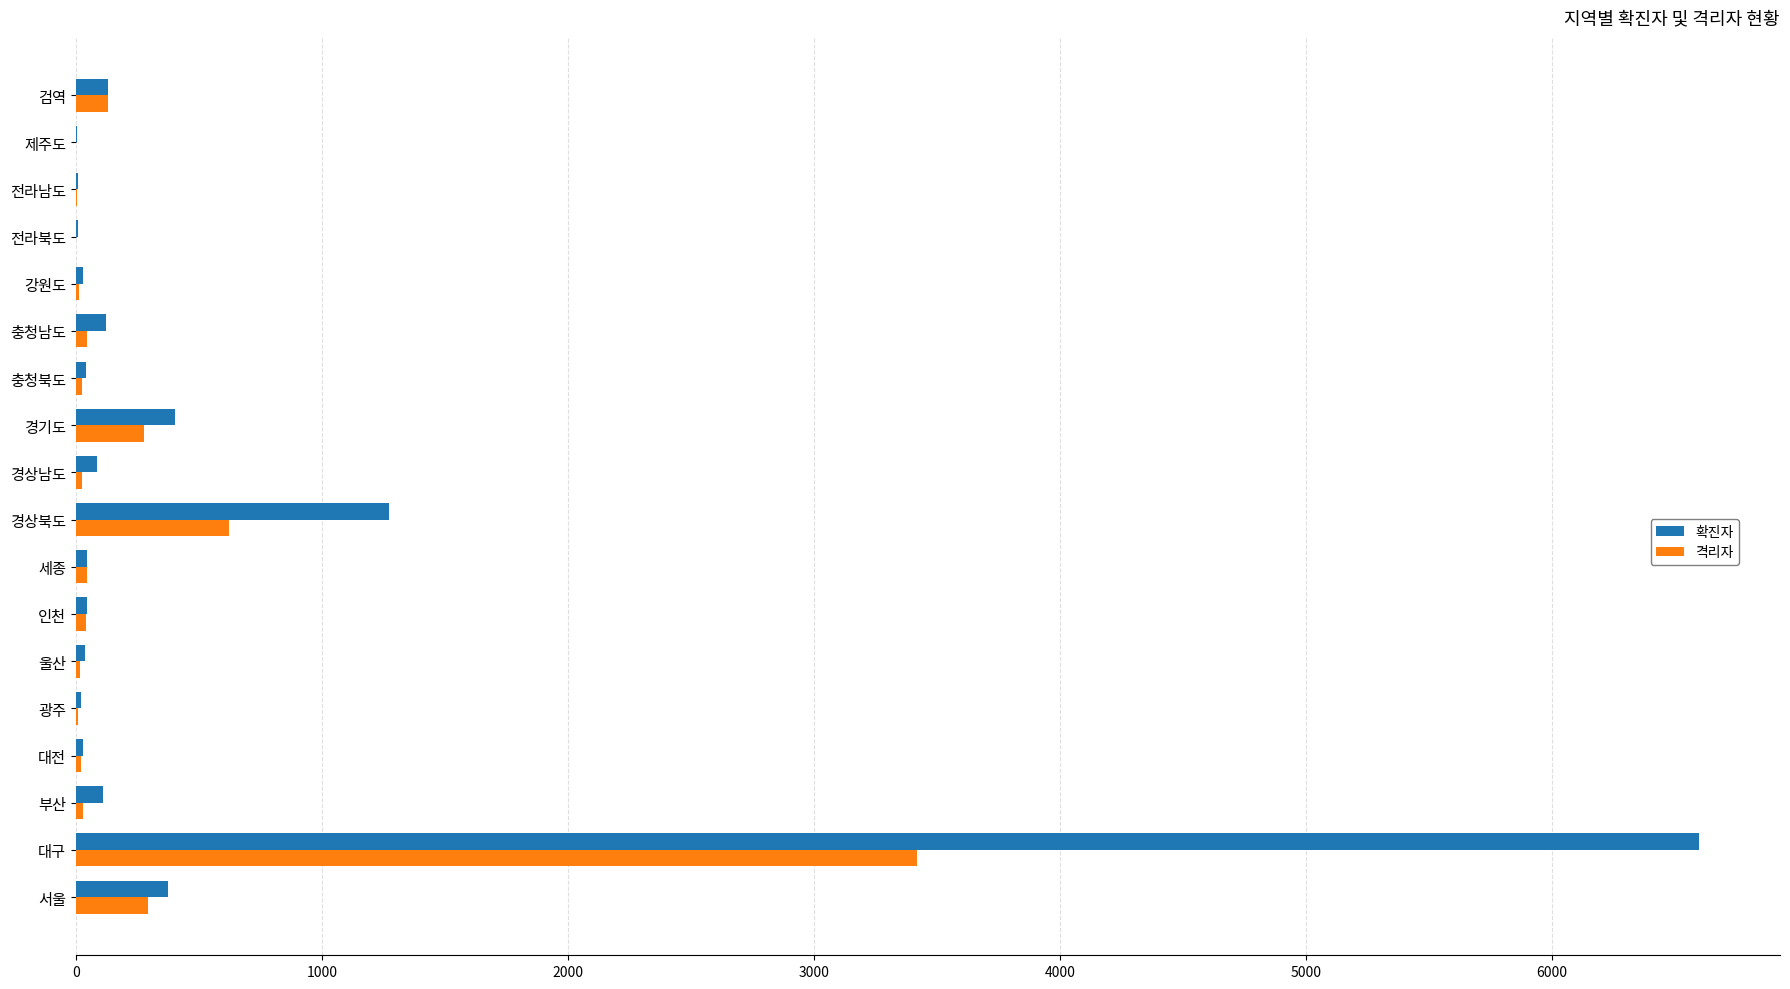

Which series has the largest total across all categories?

확진자